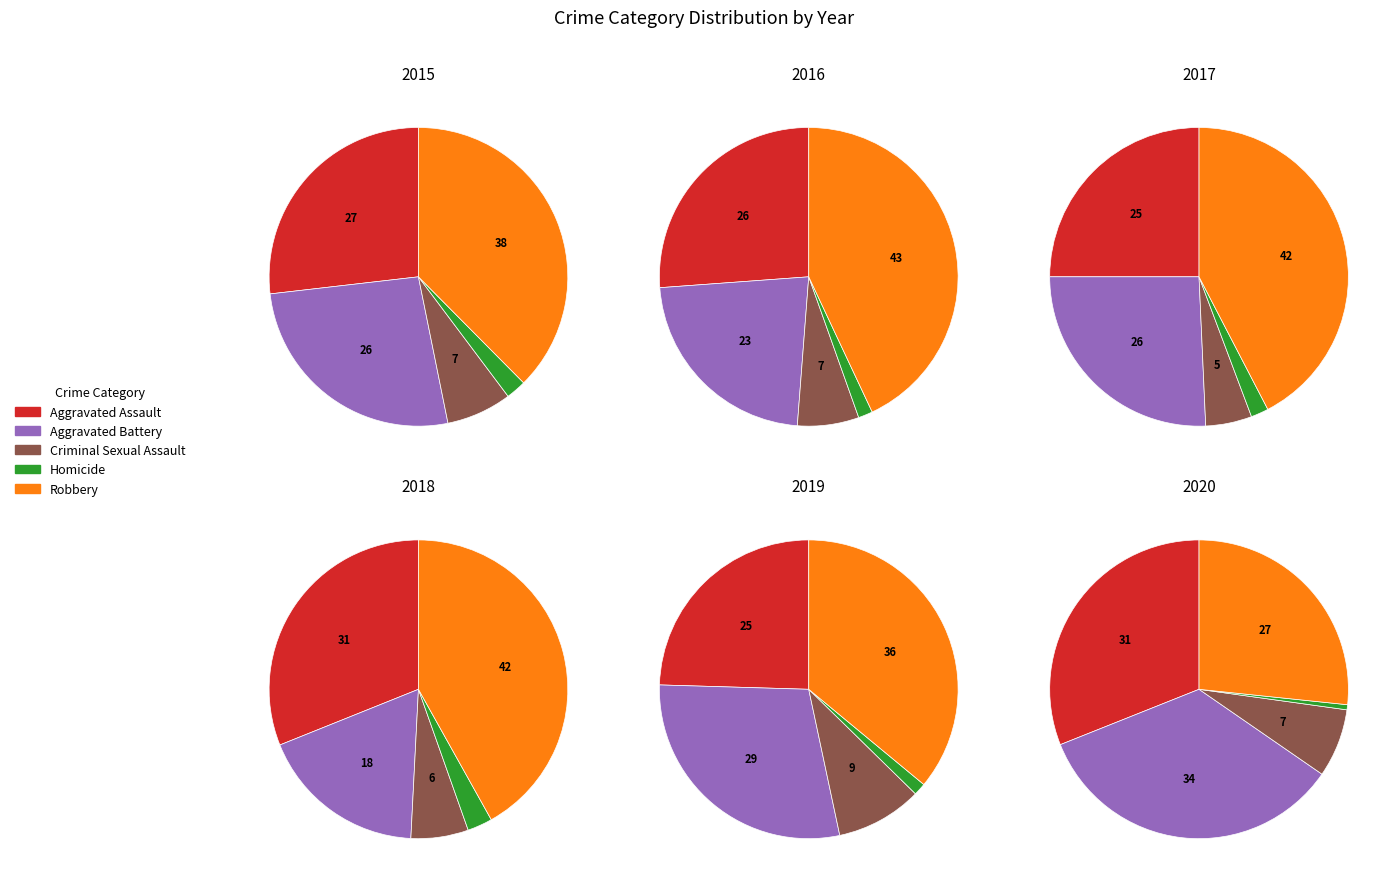

True or false: Aggravated Battery accounts for 41% of the total.

False